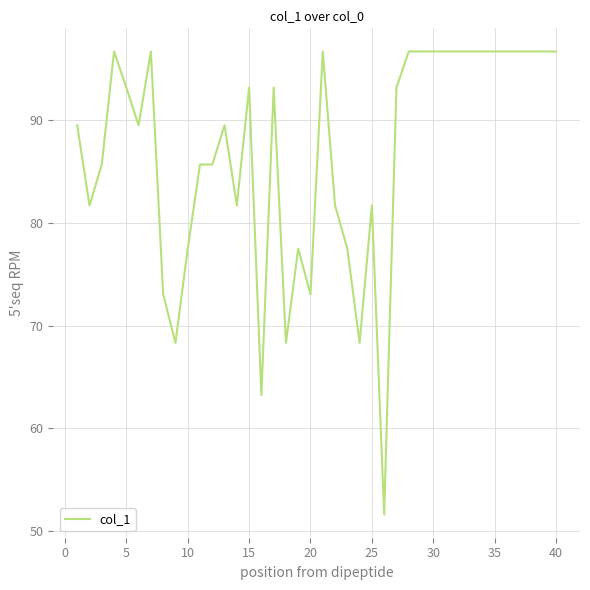

What is the difference between the maximum and minimum values?

45.0